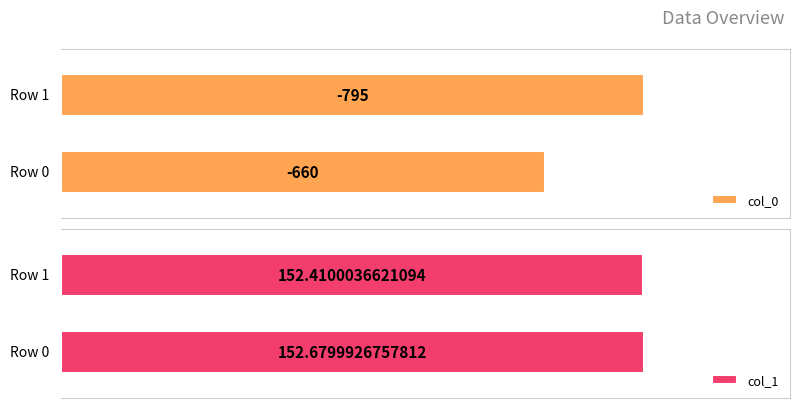

Rank the series by their maximum value, from highest to lowest.

col_1, col_0